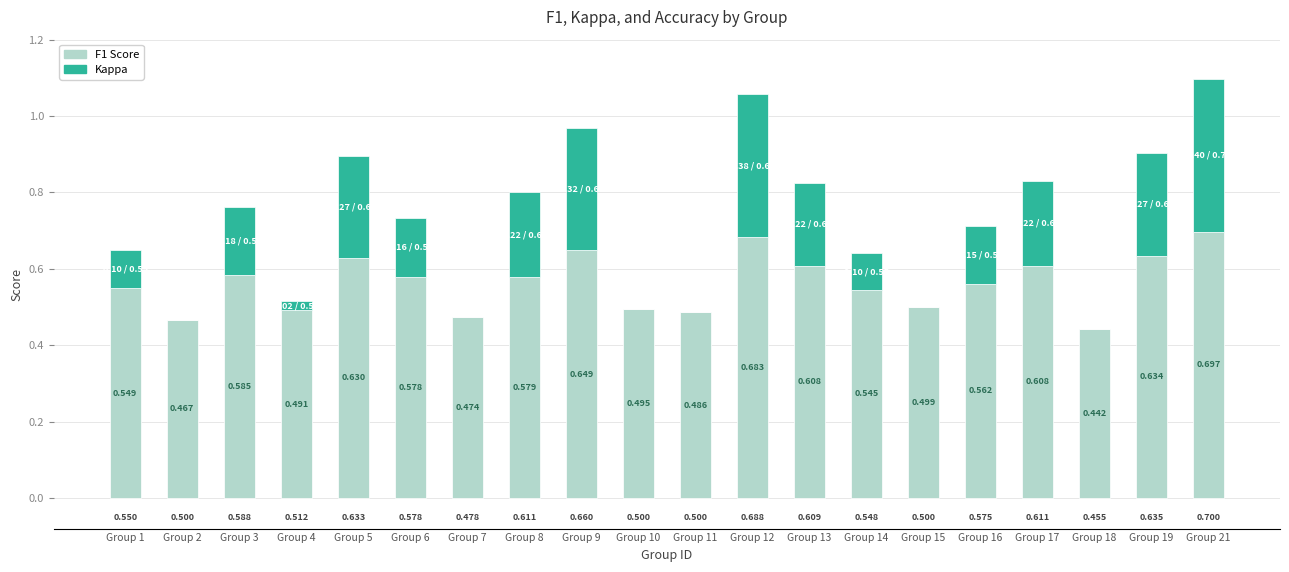

Are the bars horizontal?

No